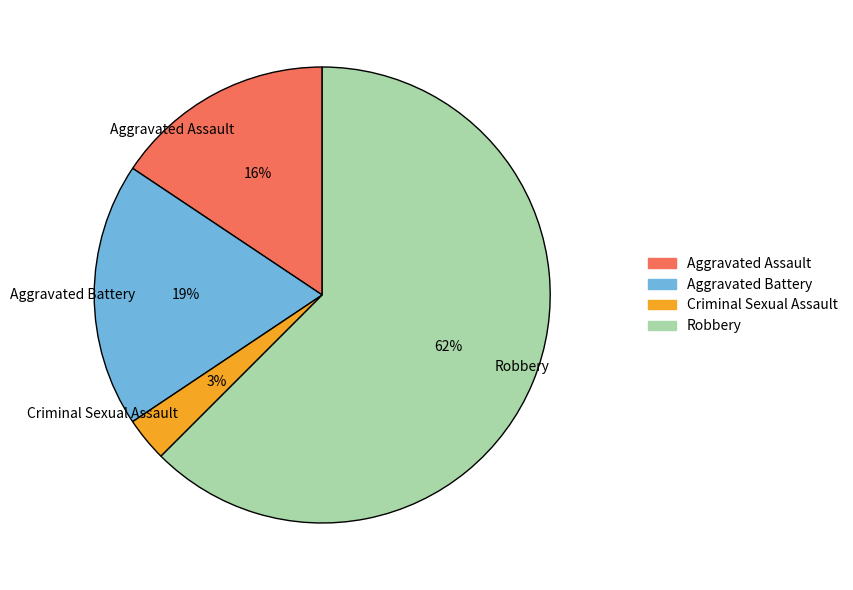

Which category accounts for the majority?

Robbery